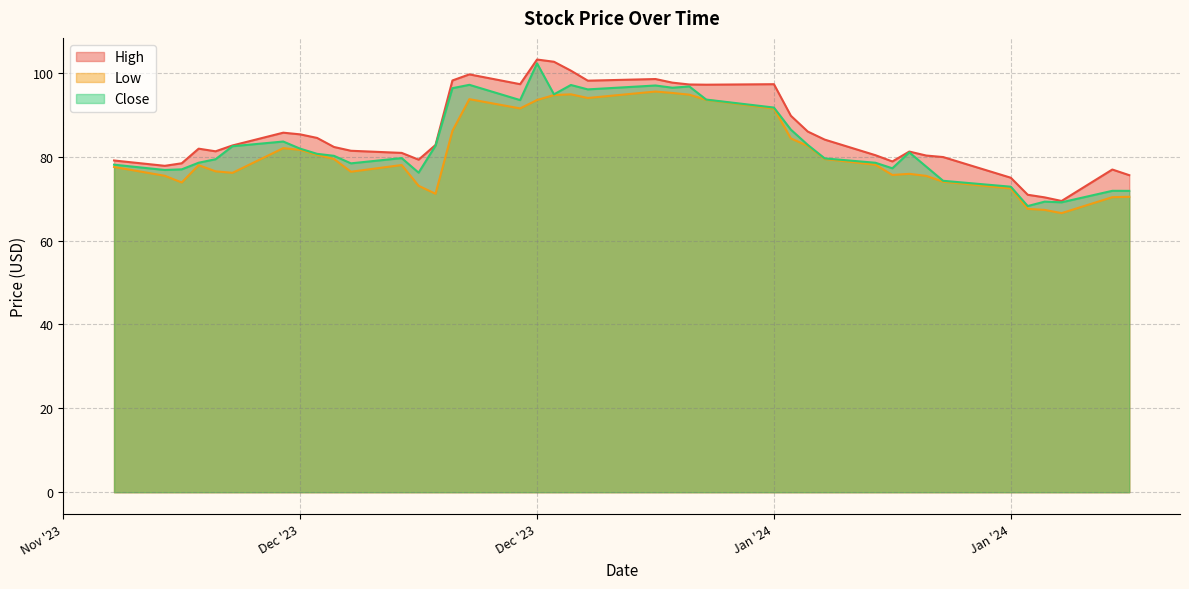

In Close, how many points are higher than both neighbors (excluding endpoints)?

10